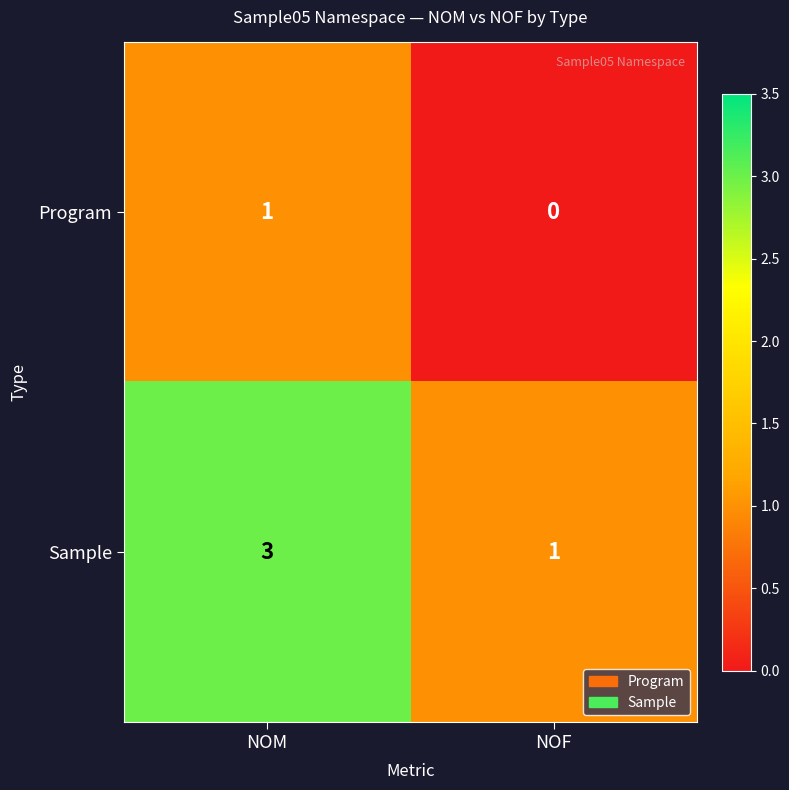

Which label corresponds to the smallest value in the chart?

NOF